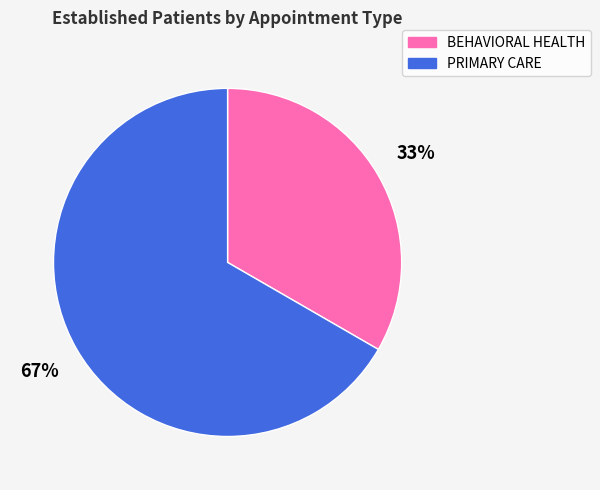

To the nearest percent, what portion does BEHAVIORAL HEALTH represent?

33%